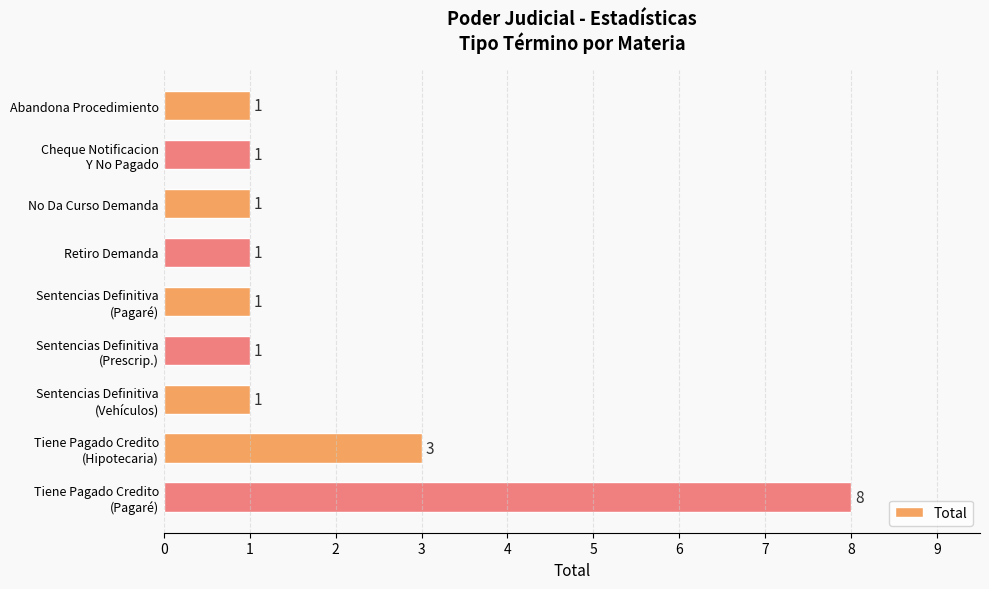

How many bars are there in total?

9